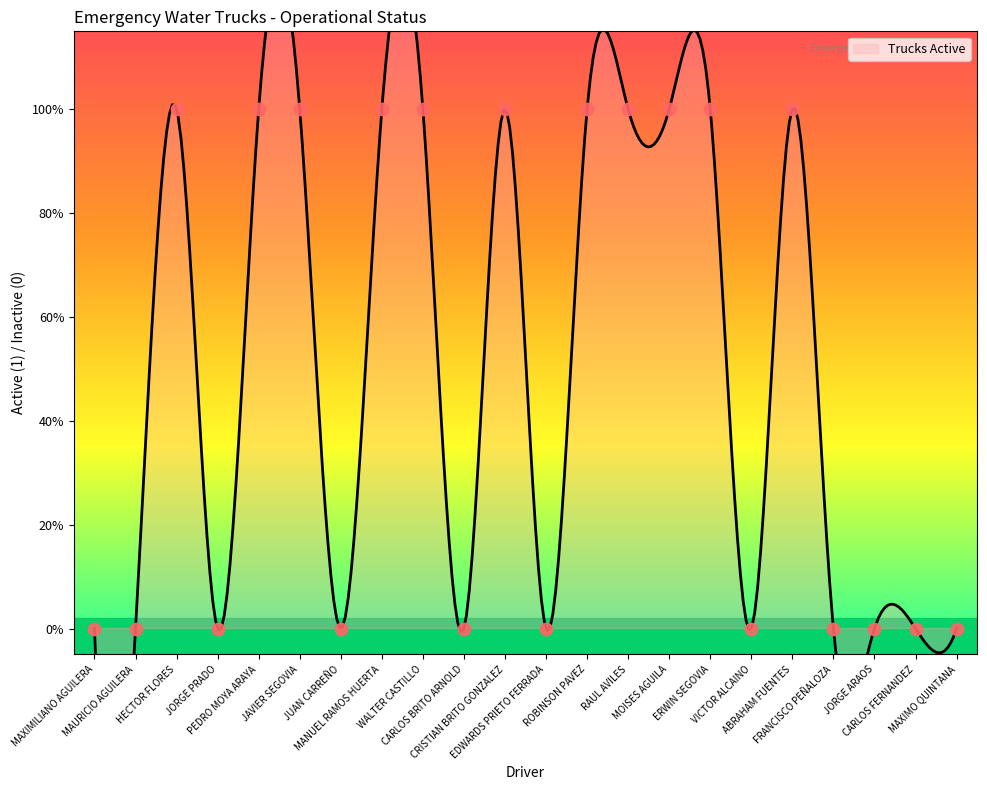

Between RAUL AVILES and MANUEL RAMOS HUERTA, which is larger?

RAUL AVILES